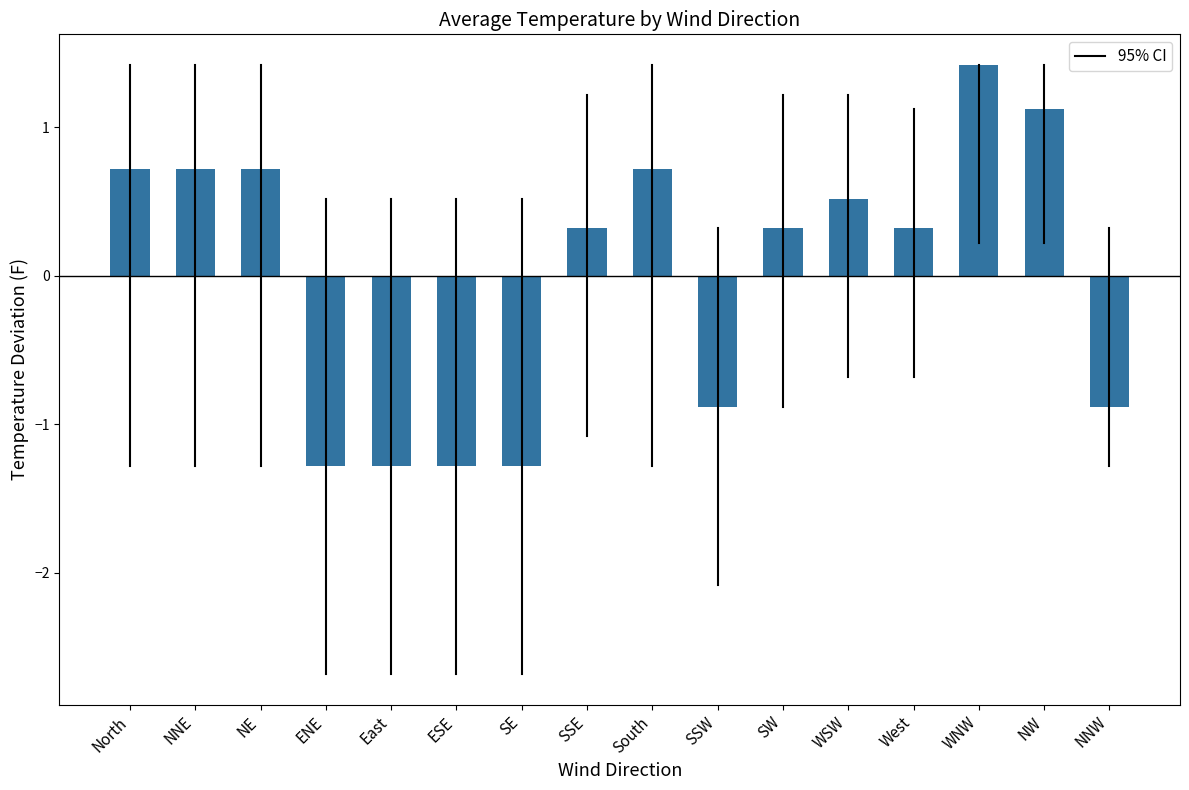

What value does the data have at South?

0.7